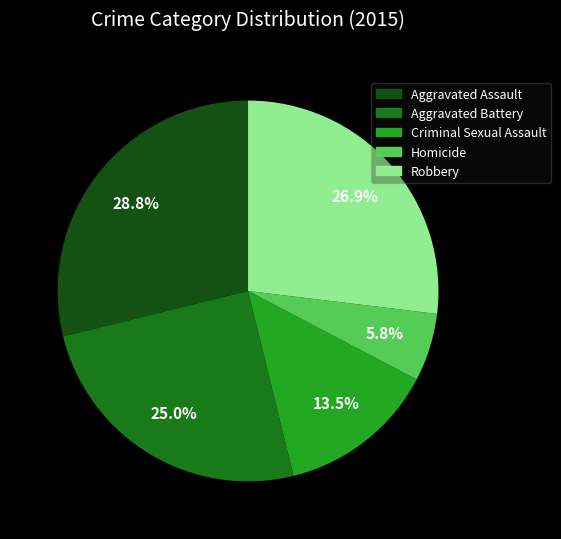

What portion of the pie excludes Criminal Sexual Assault?

86.5%